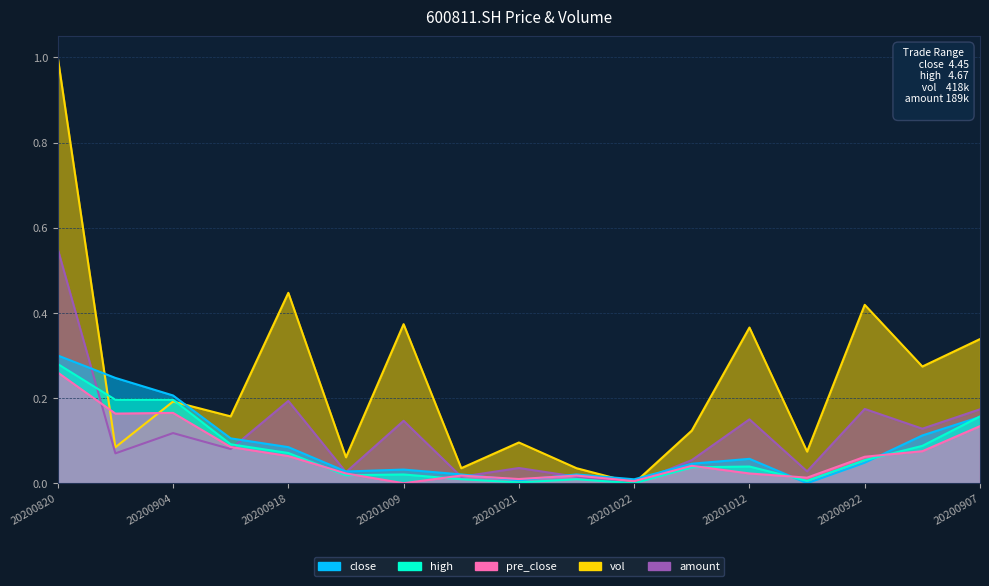

Which category has the lowest value across all series?

20200930